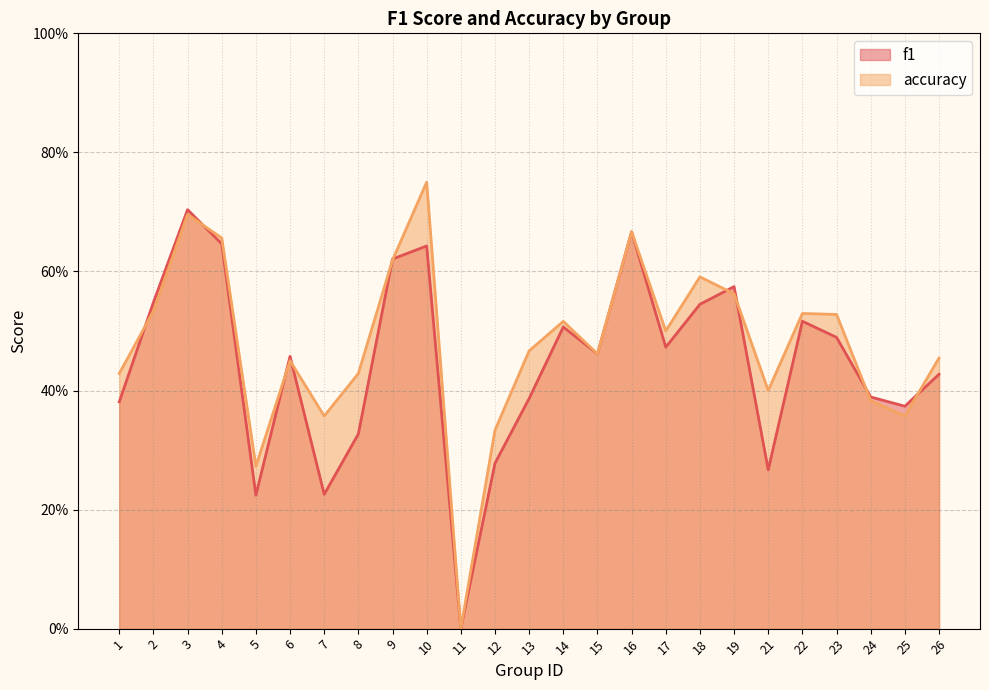

List the labels in order of accuracy value, smallest first.

11, 5, 12, 7, 25, 24, 21, 1, 8, 6, 26, 15, 13, 17, 14, 23, 22, 2, 19, 18, 9, 4, 16, 3, 10